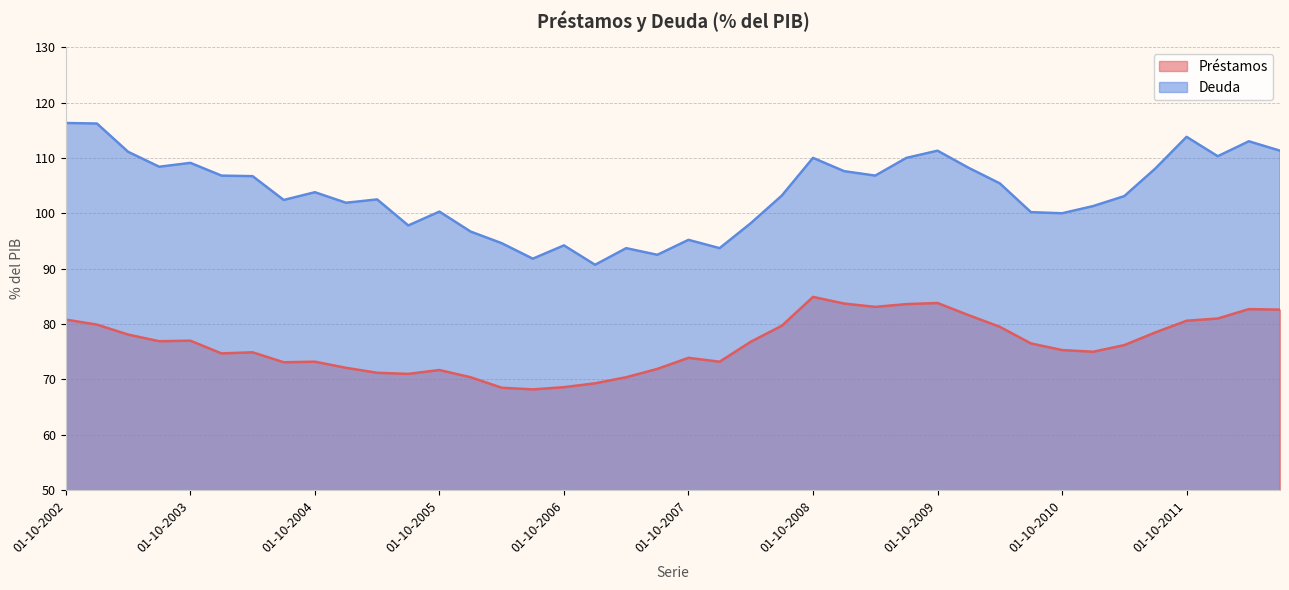

Count the number of data series in this chart.

2